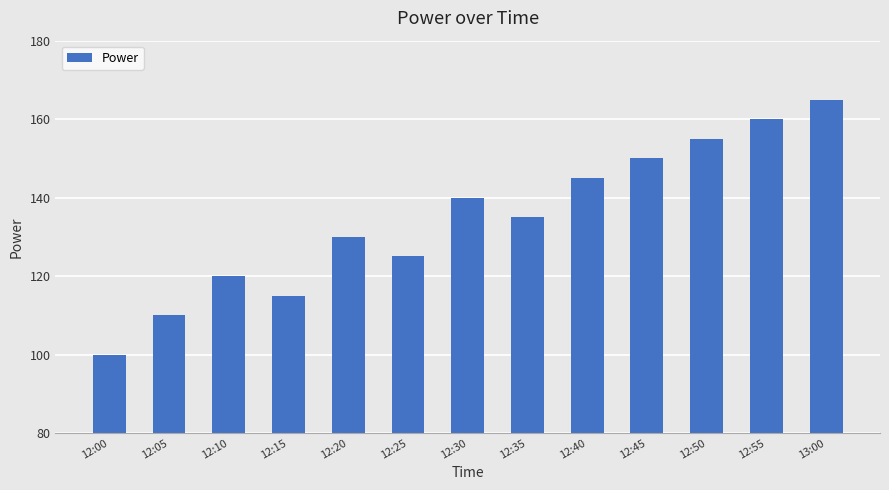

At which label does the data first exceed 135?

12:30